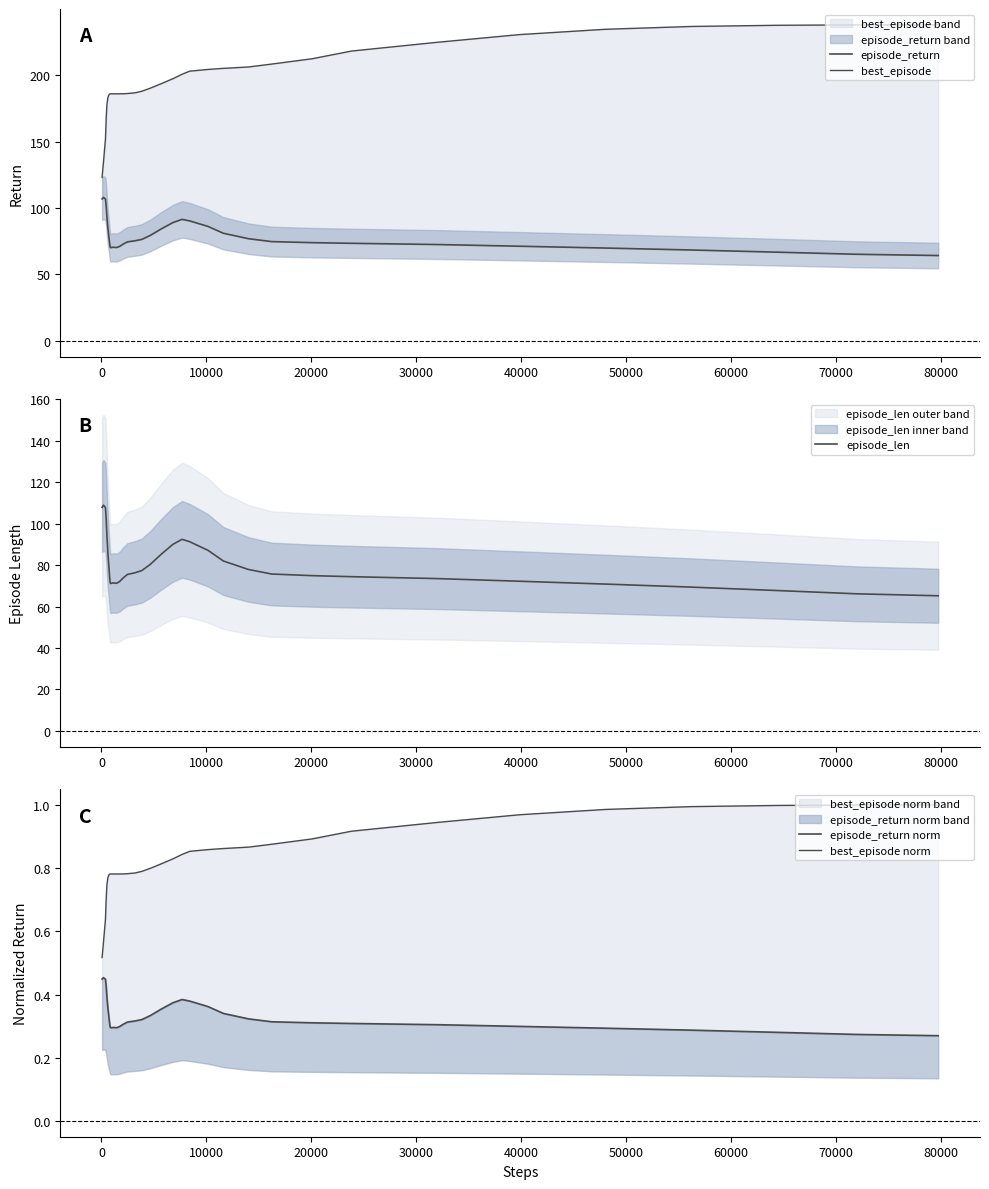

What is the minimum value for episode_len?

65.2